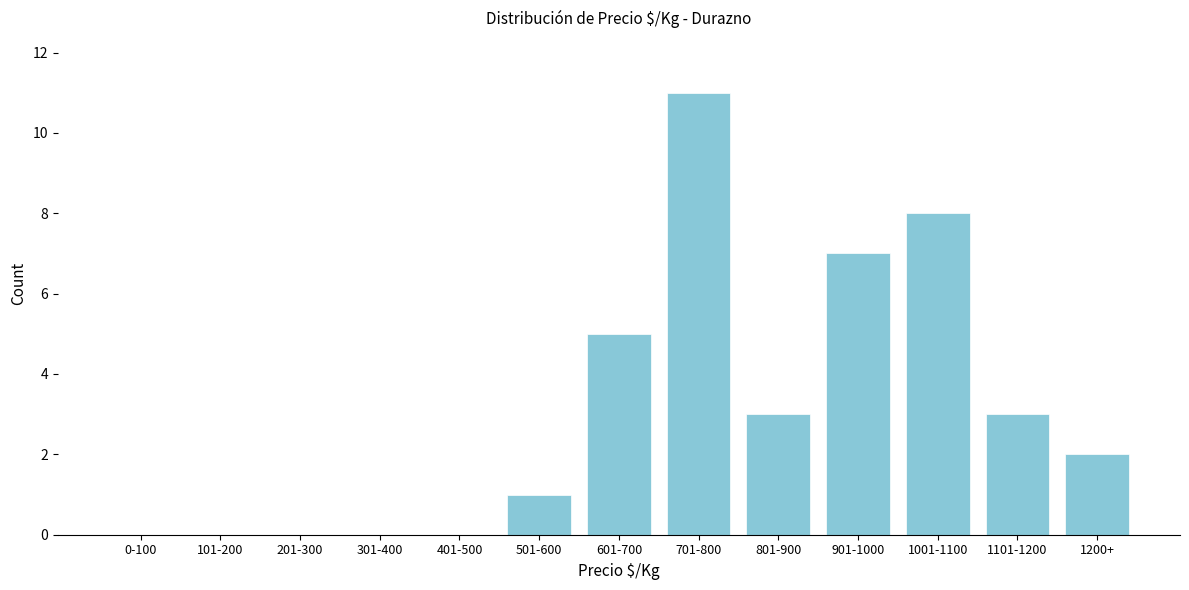

Reading left to right, list all the values displayed in this chart.

0-100=0	101-200=0	201-300=0	301-400=0	401-500=0	501-600=1	601-700=5	701-800=11	801-900=3	901-1000=7	1001-1100=8	1101-1200=3	1200+=2